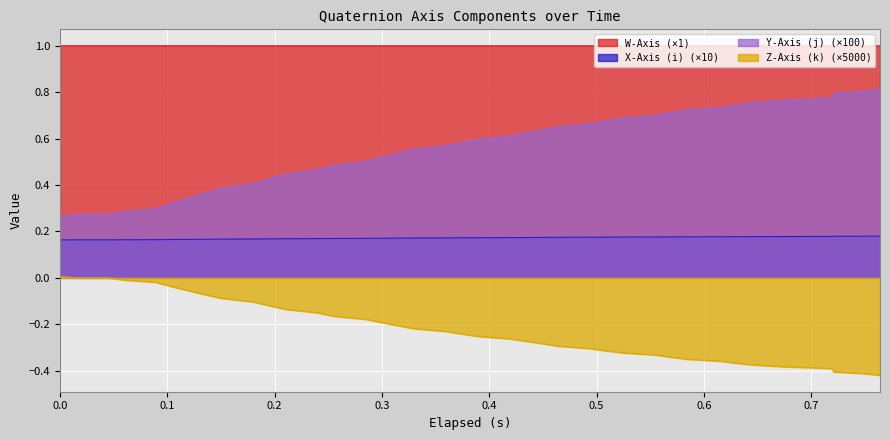

True or false: W-Axis (×1) and Y-Axis (j) (×100) intersect in this chart.

False